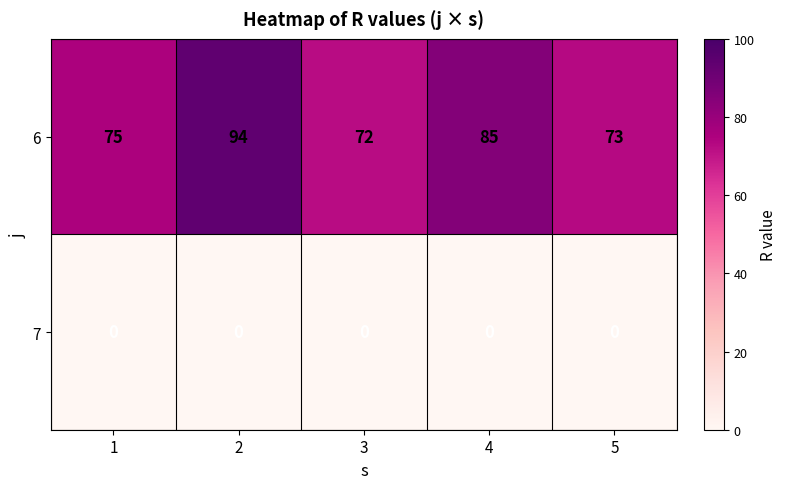

Between 3 and 4, which series saw the biggest shift?

6